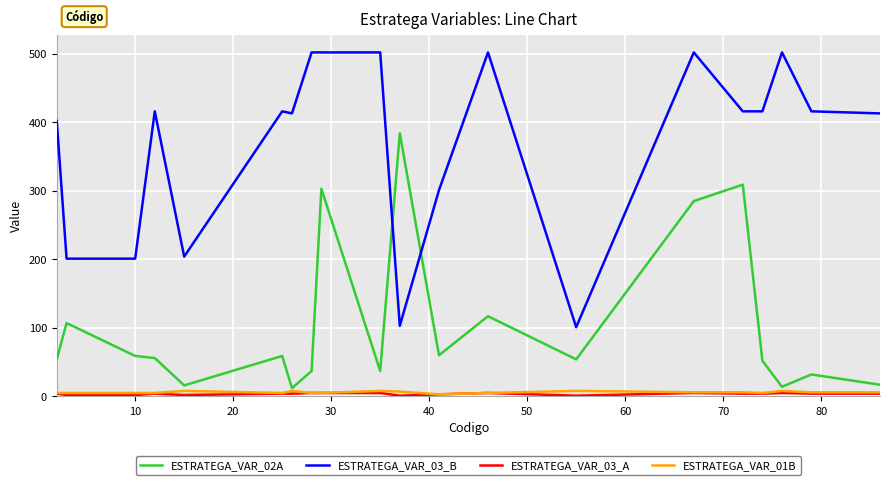

Which series has the largest range (max minus min)?

ESTRATEGA_VAR_03_B